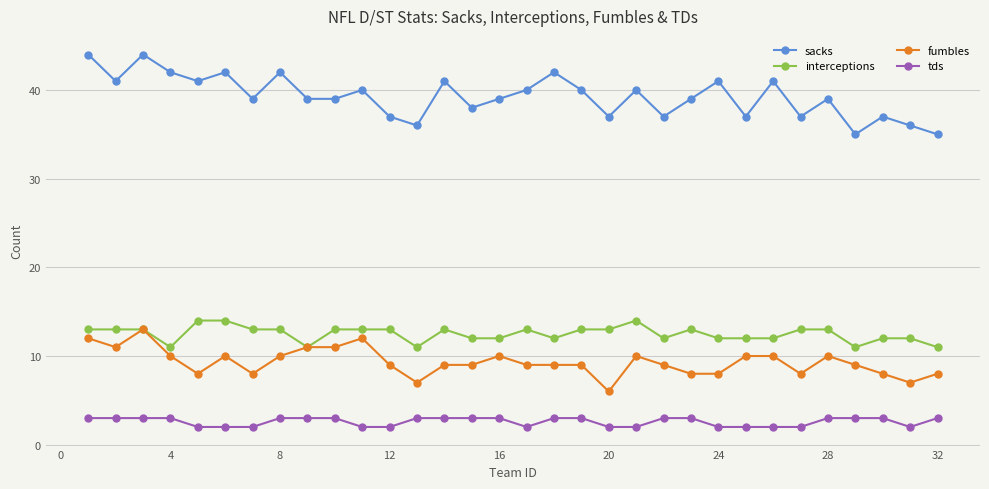

What is the greatest value displayed?

44